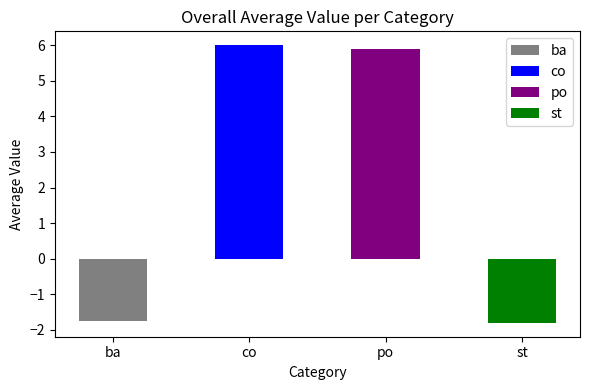

What is the sum of the values at co and st?

4.2